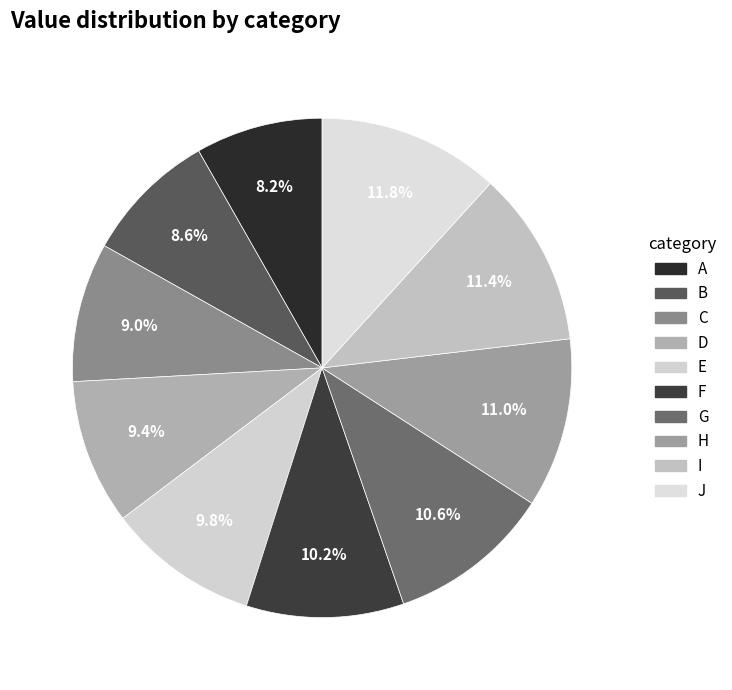

To the nearest percent, what is the difference between the H and A slice percentages?

3%